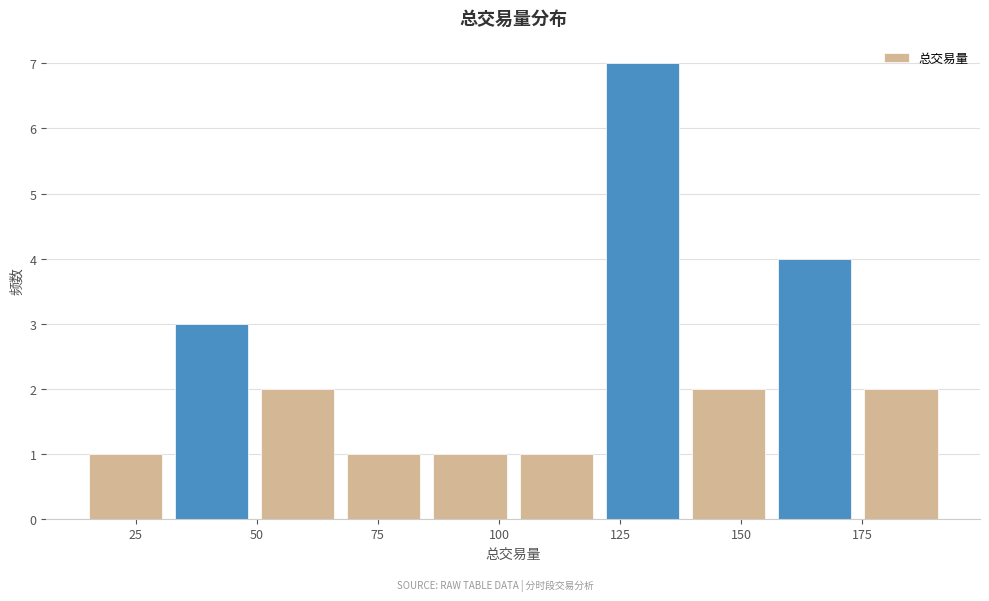

Read against the x-axis, roughly where is the centre of the tallest bar?

130